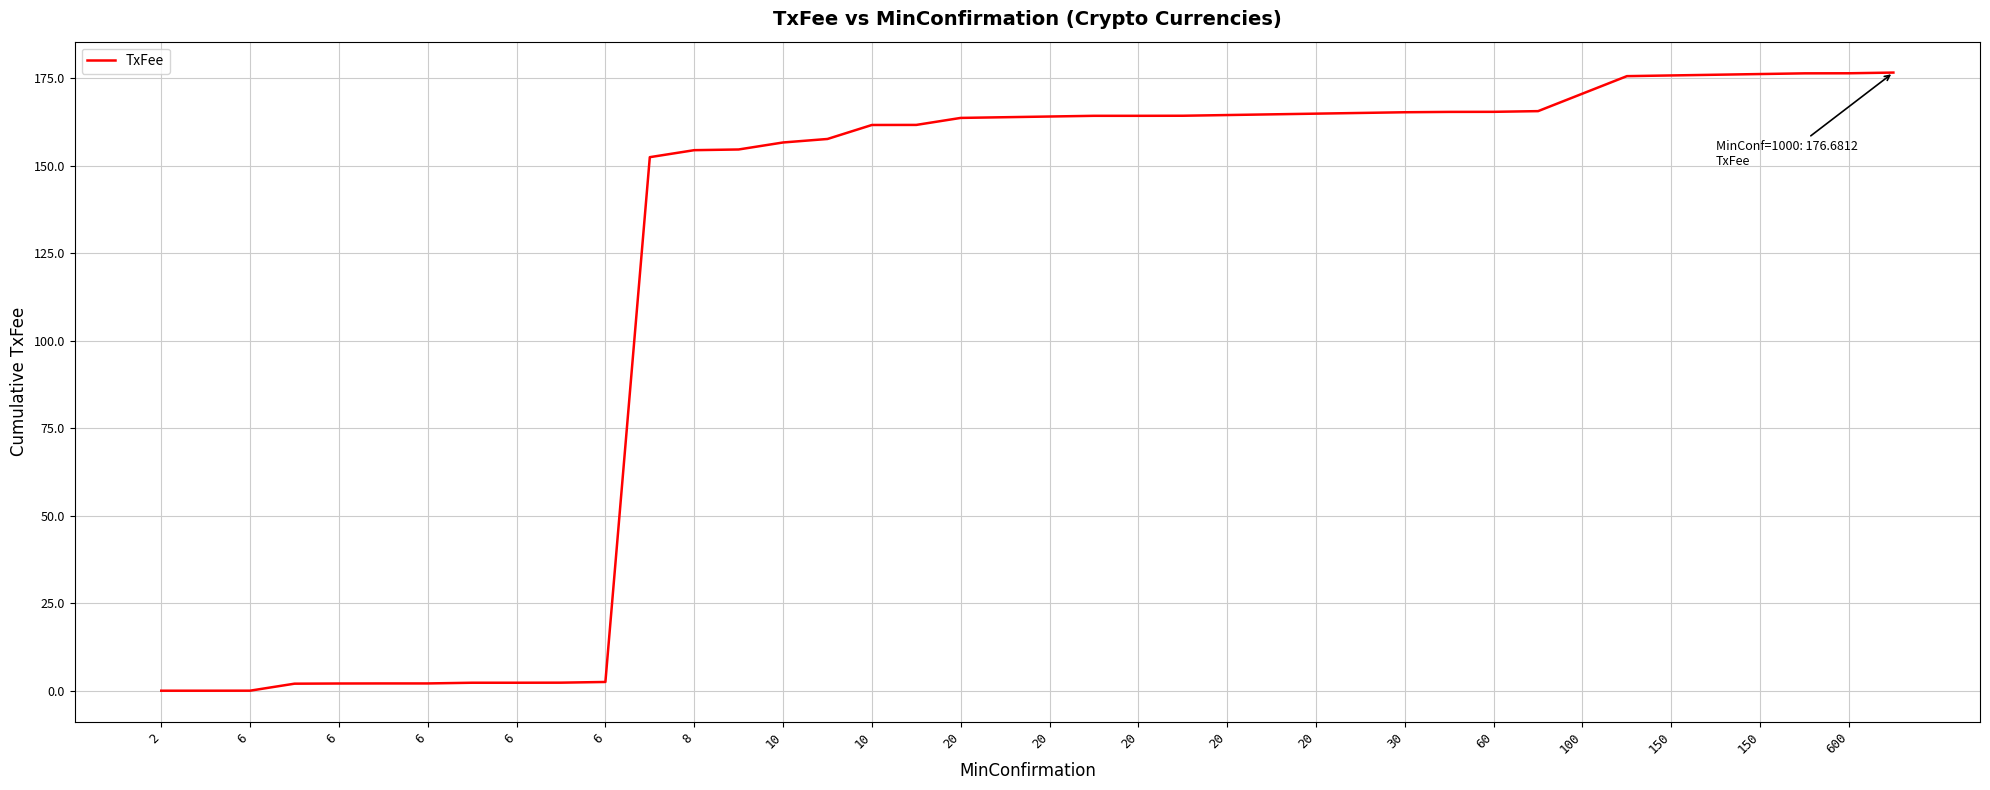

What is the difference between the maximum and minimum values?

176.7